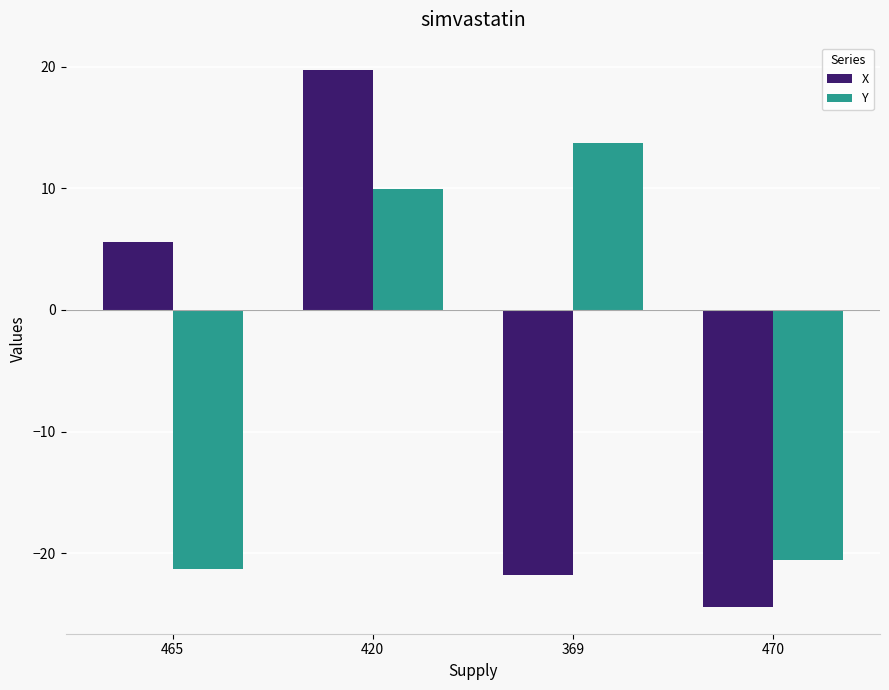

How many positive values does the Y series have?

2